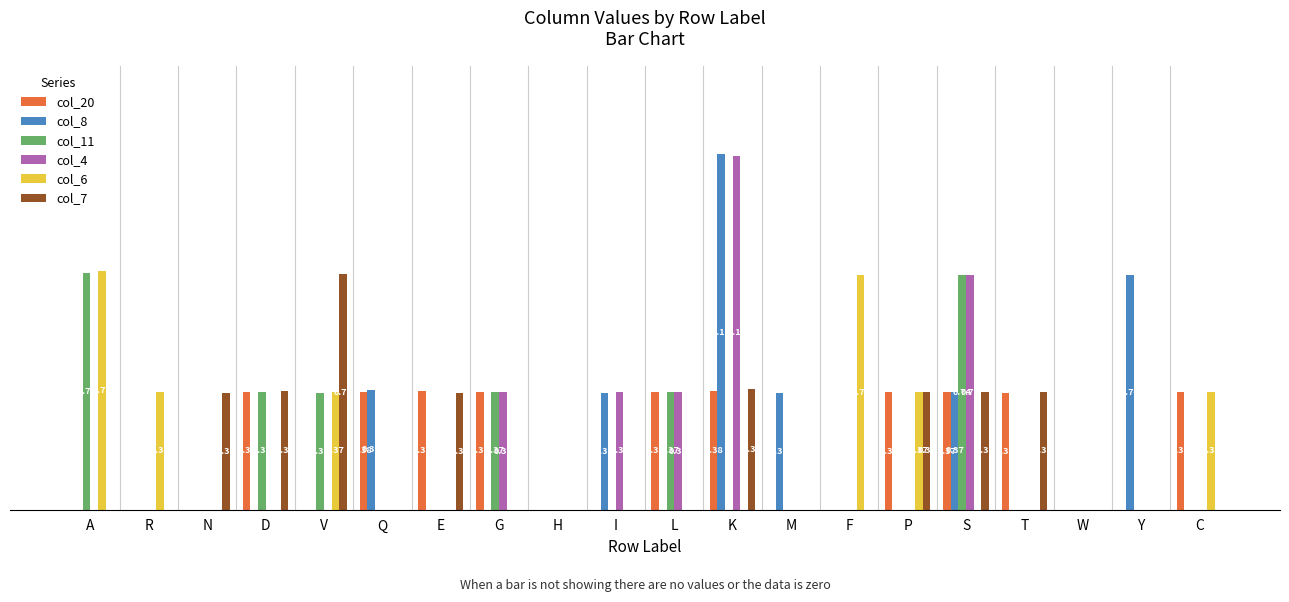

Does the chart contain stacked bars?

No